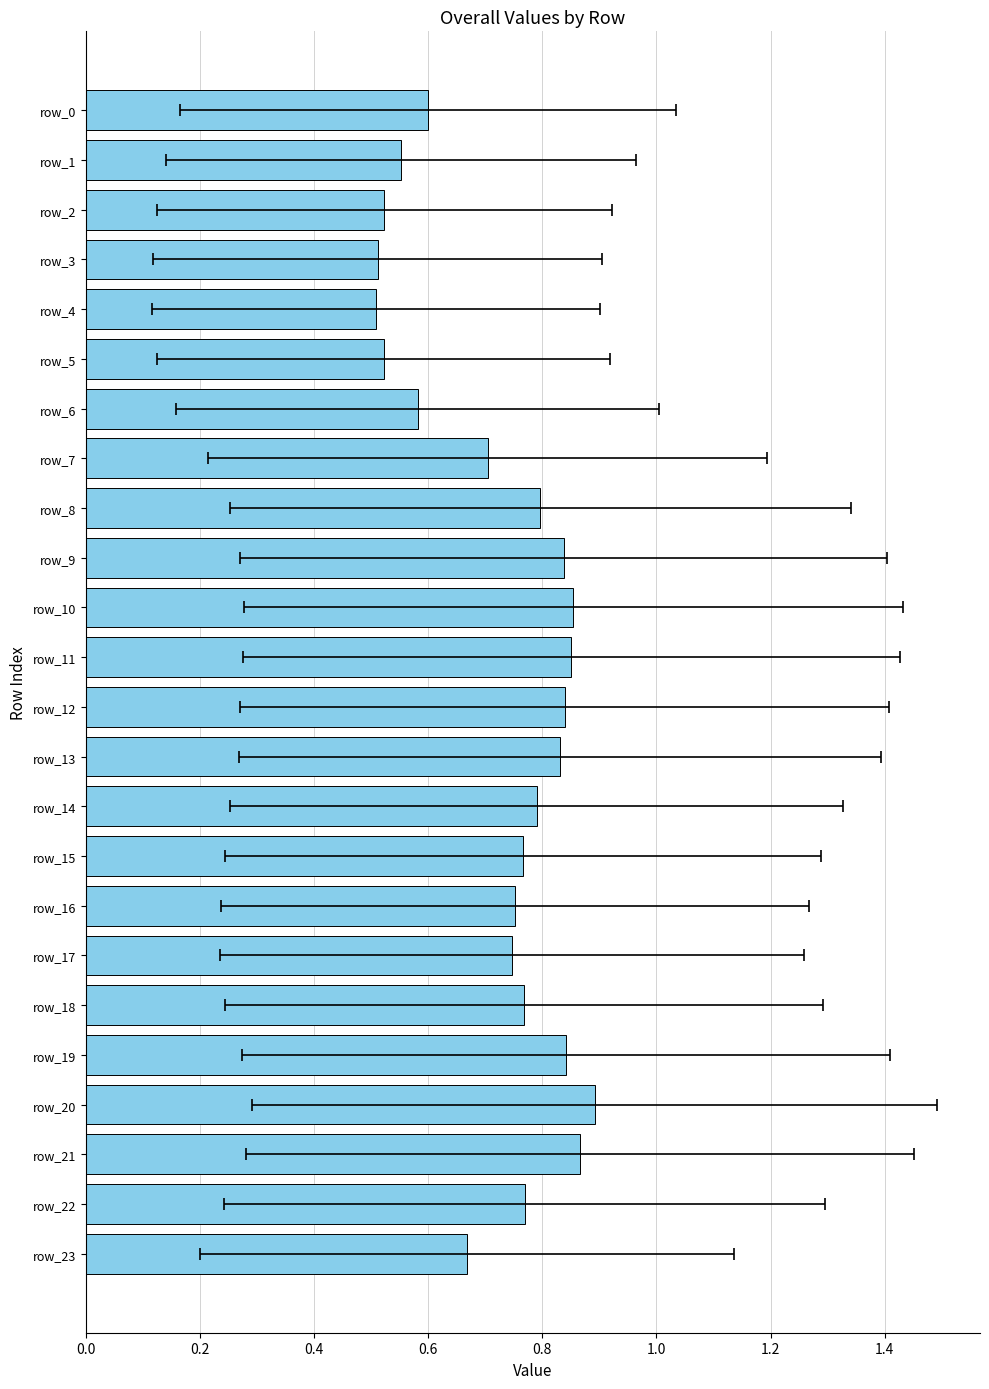

What is the minimum value shown in the chart?

0.5